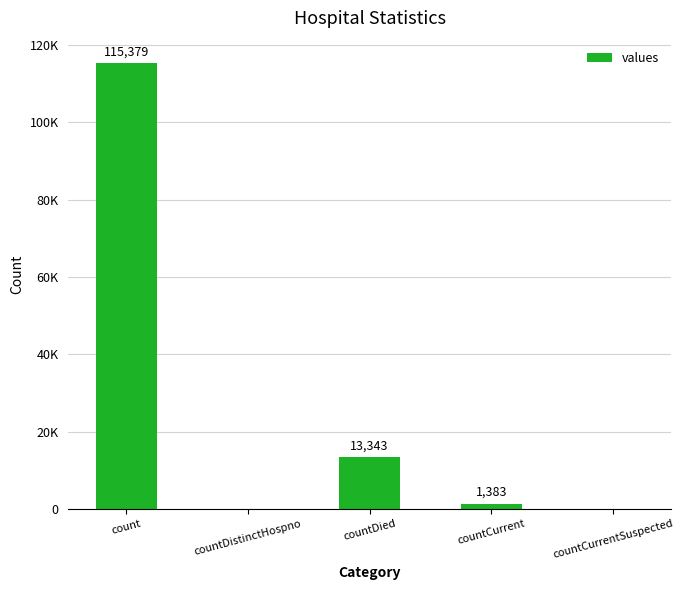

What position from the left is countCurrent?

4